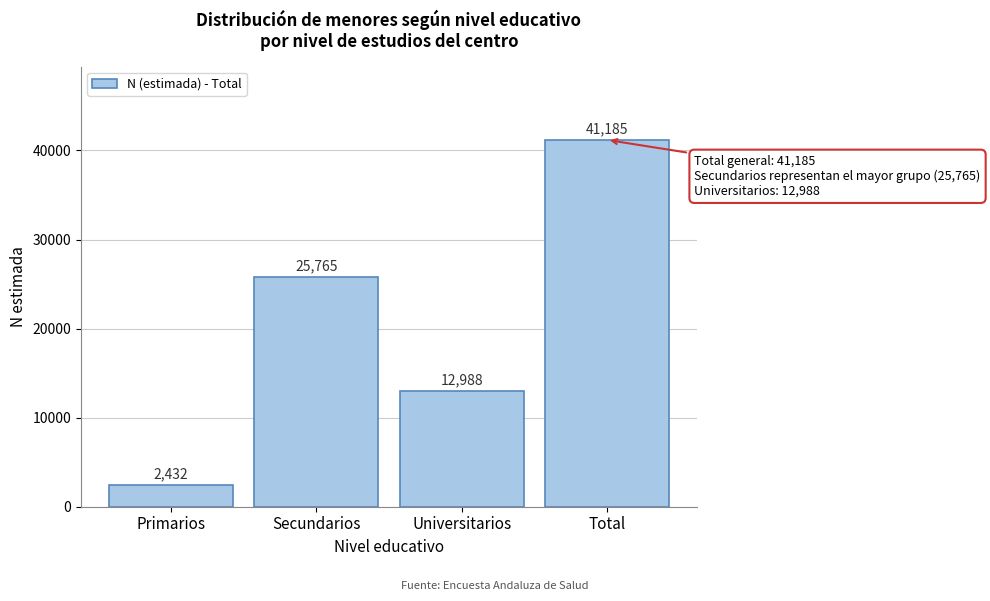

Reading left to right, extract all data points from this chart.

Primarios=2432	Secundarios=25765	Universitarios=12988	Total=41185